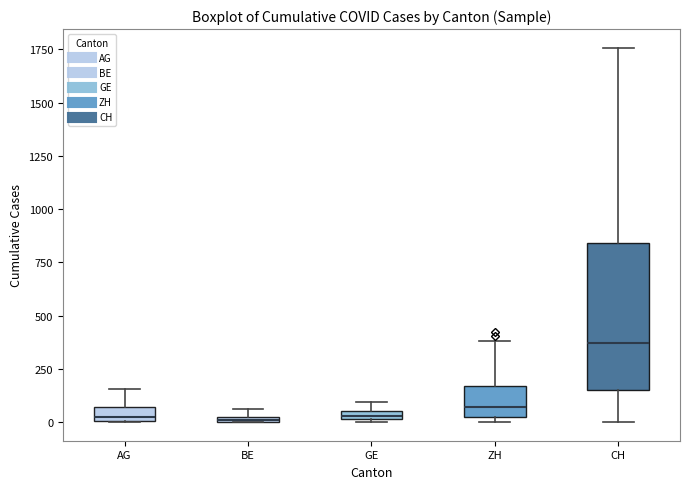

Which box is the tallest, from its lower edge to its upper edge?

CH